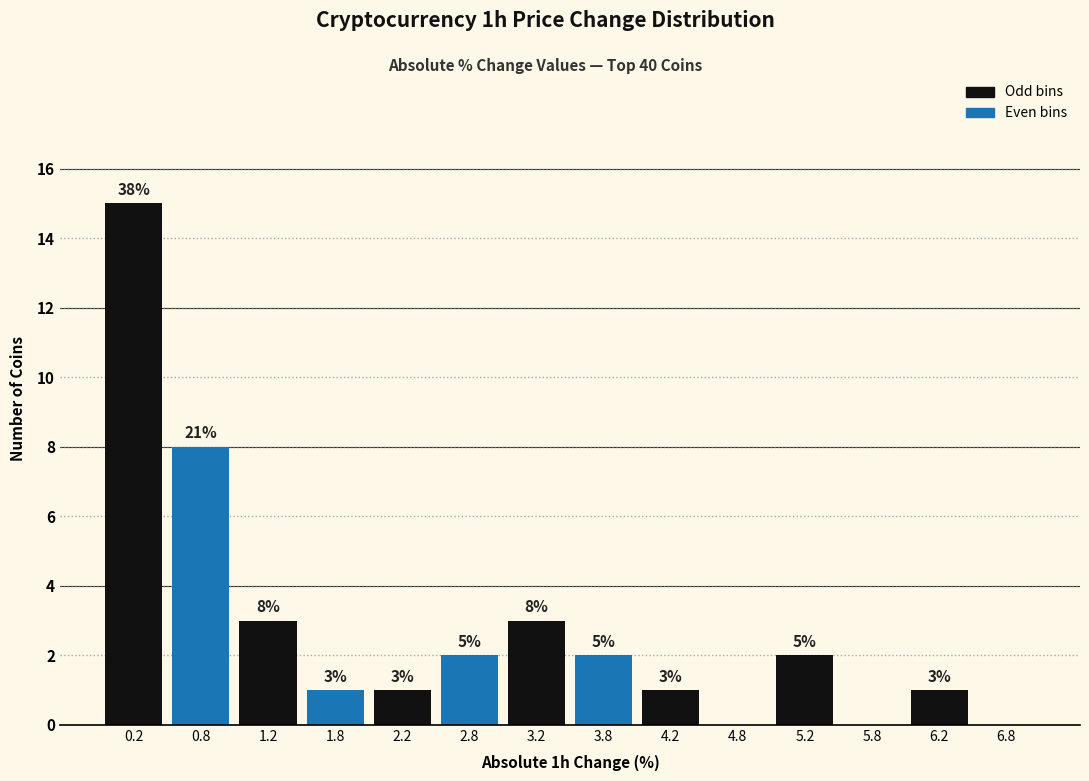

Which range on the x-axis has the tallest bar?

0.0 to 0.5